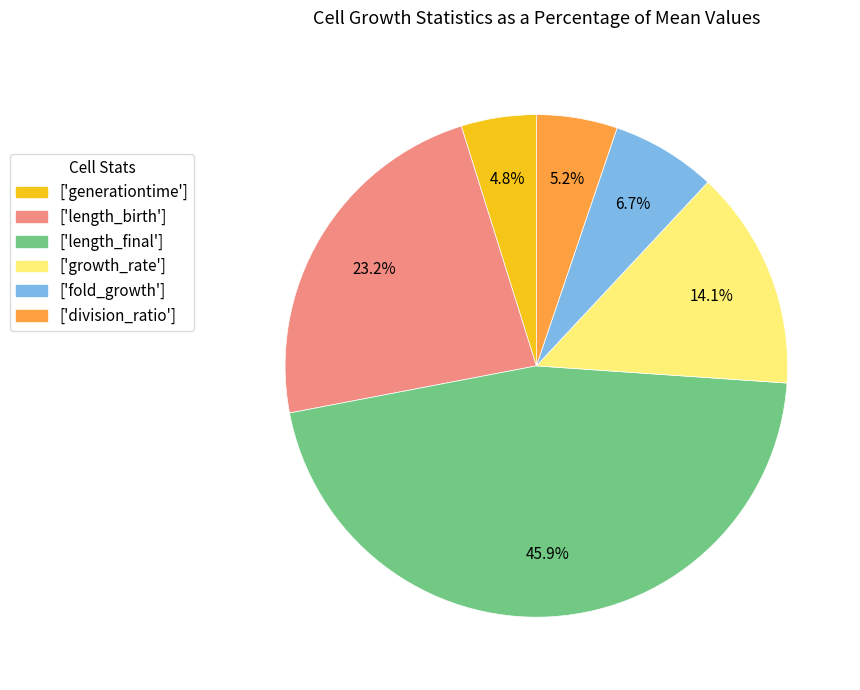

What is the largest slice in the pie chart?

['length_final']